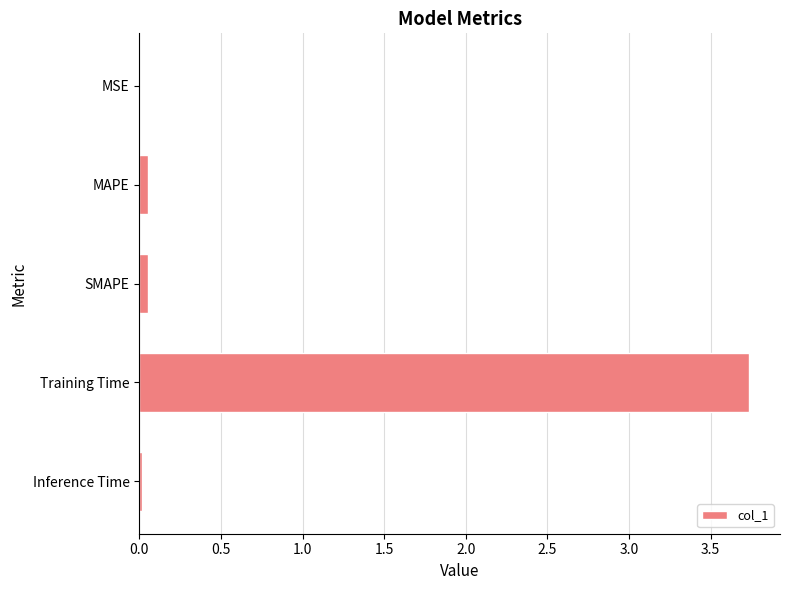

Are the bars horizontal?

Yes